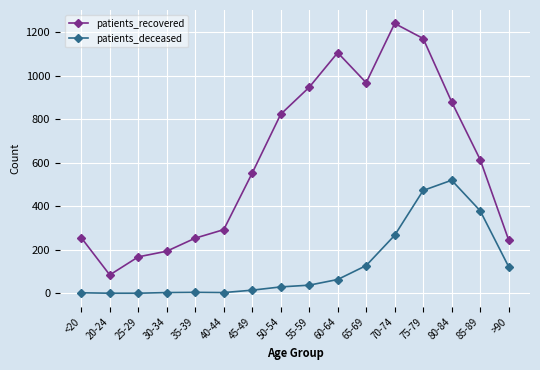

Is it true that patients_deceased equals 4 at 35-39?

True